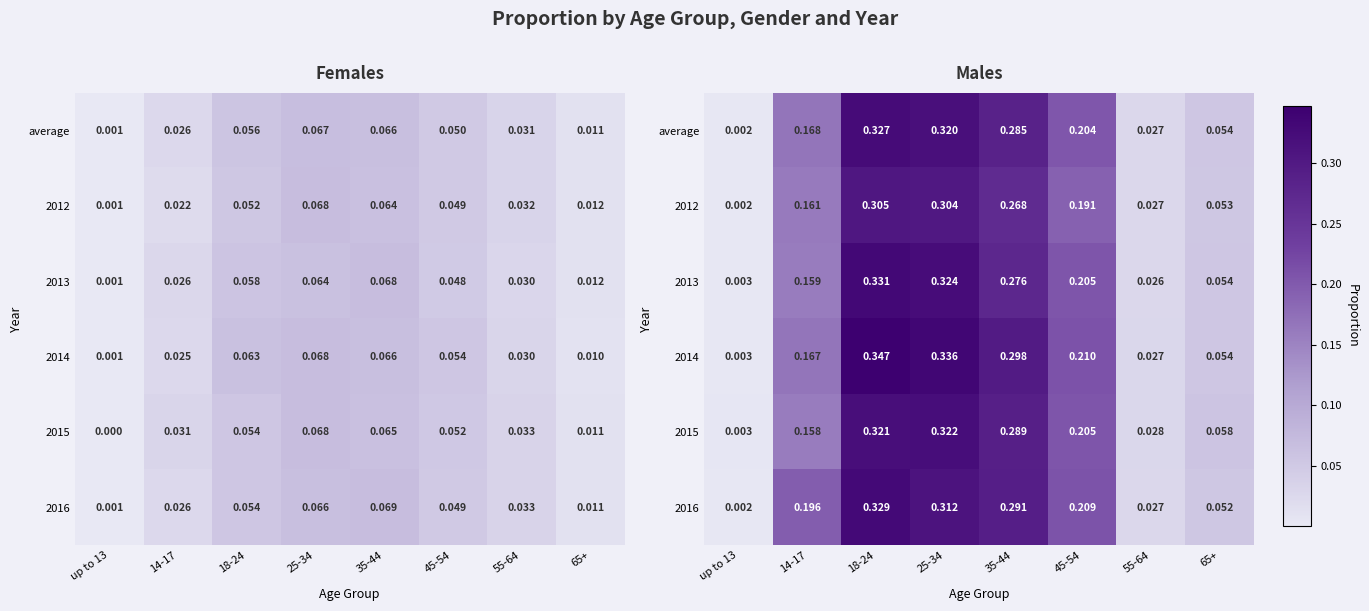

Rank the categories by 2014 value from highest to lowest.

18-24, 25-34, 35-44, 45-54, 14-17, 65+, 55-64, up to 13